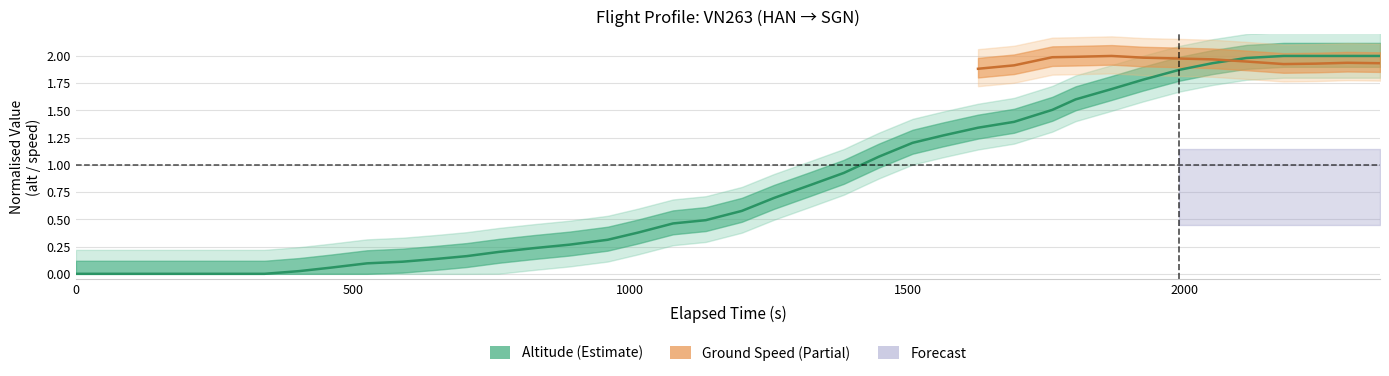

What is the value of the 11th point from the left?

0.1